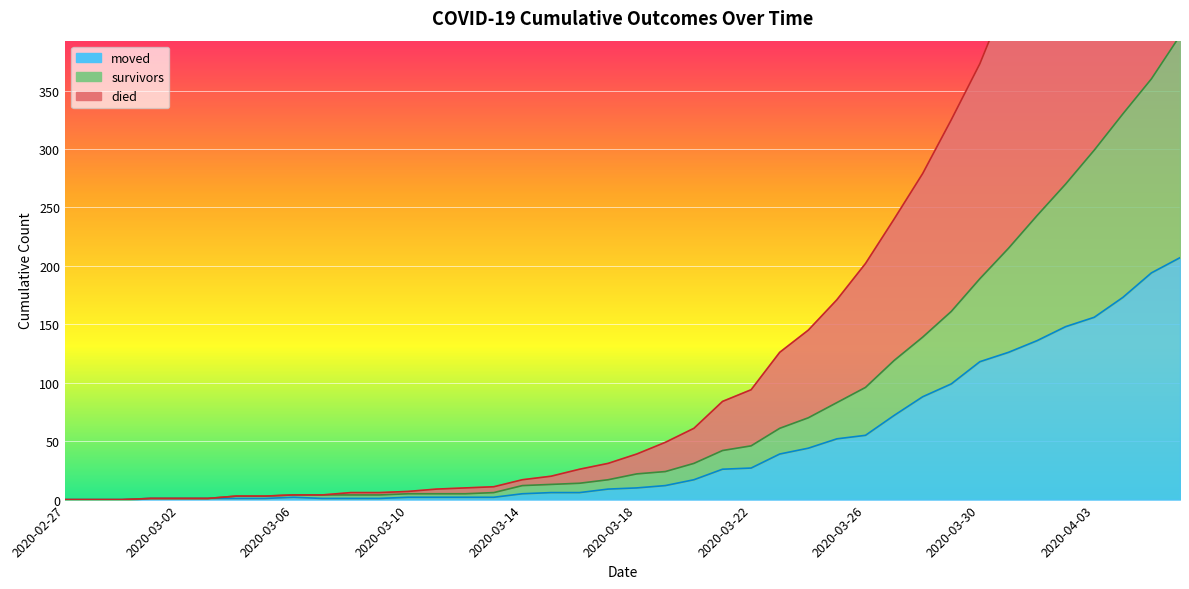

Reading right to left, extract all data points from this chart.

survivors: 397	360	330	299	270	243	215	189	161	139	119	96	83	70	61	46	42	31	24	22	17	14	13	12	6	5	5	5	4	4	4	4	3	3	1	1	1	0	0	0
died: 754	699	646	596	535	486	433	373	325	279	240	202	171	145	126	94	84	61	49	39	31	26	20	17	11	10	9	7	6	6	4	4	3	3	1	1	1	0	0	0
moved: 207	194	173	156	148	136	126	118	99	88	72	55	52	44	39	27	26	17	12	10	9	6	6	5	2	2	2	2	1	1	1	2	1	1	1	1	1	0	0	0